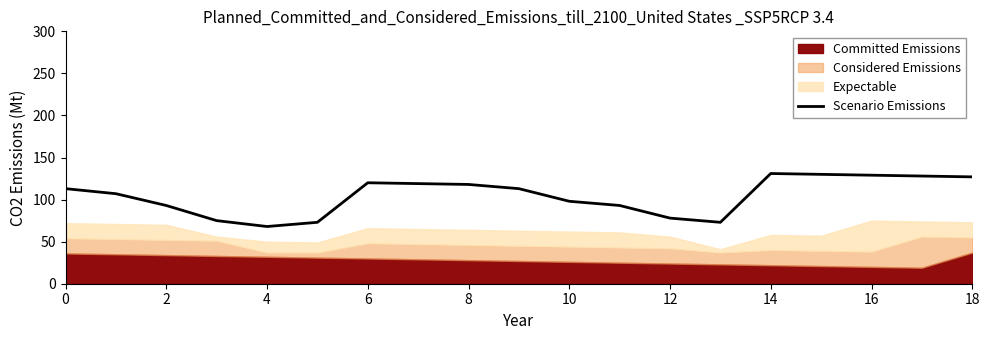

The value of Scenario Emissions at 0 is 113. True or false?

True